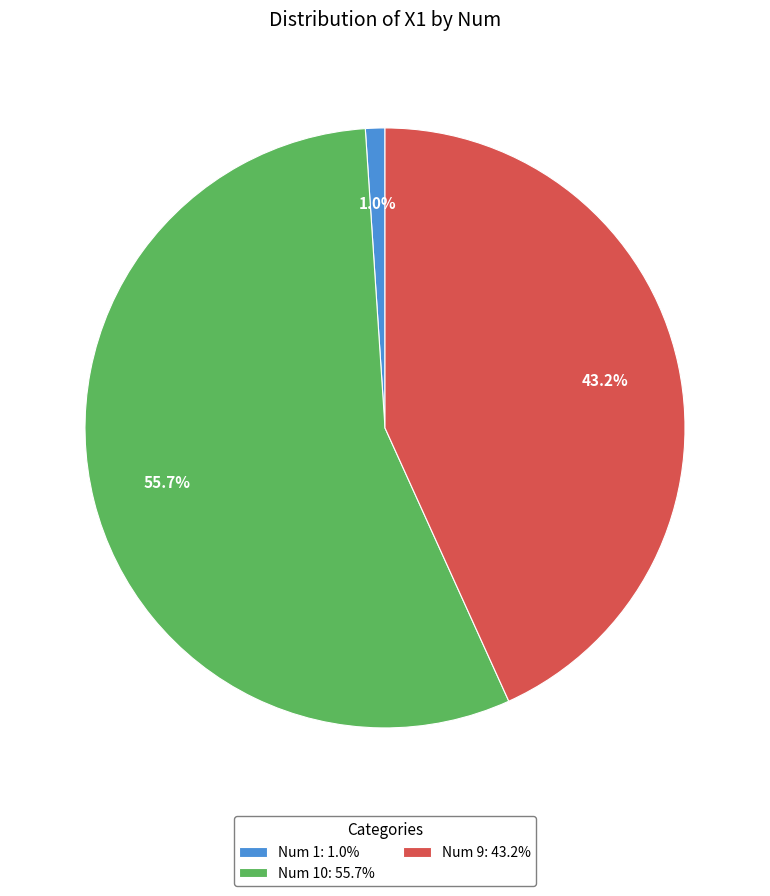

Rank the categories by value from lowest to highest.

Num 1: 1.0%, Num 9: 43.2%, Num 10: 55.7%